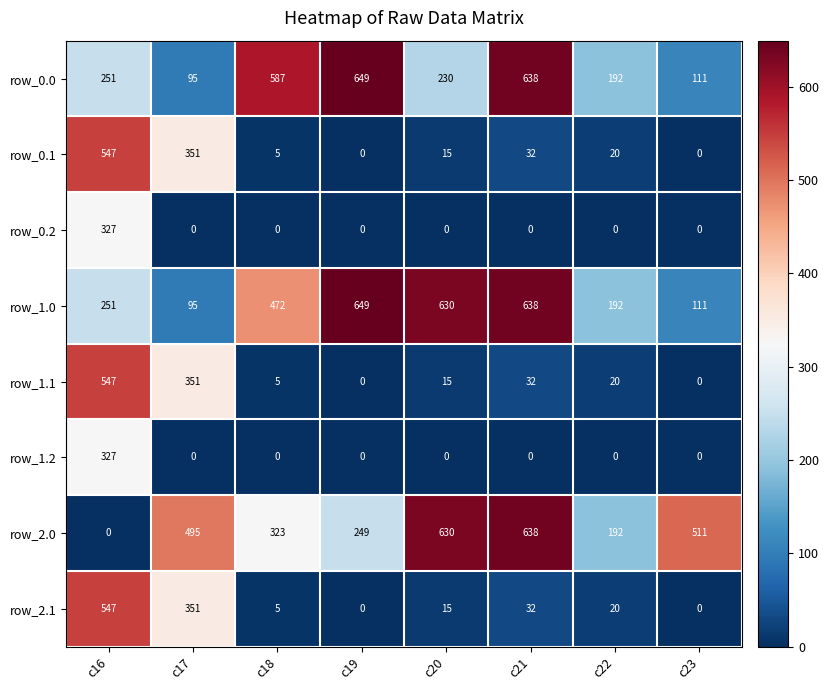

What is the greatest value displayed?

649